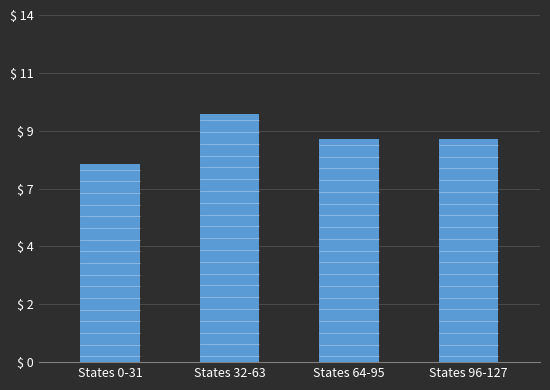

The value at States 0-31 is 8. True or false?

True